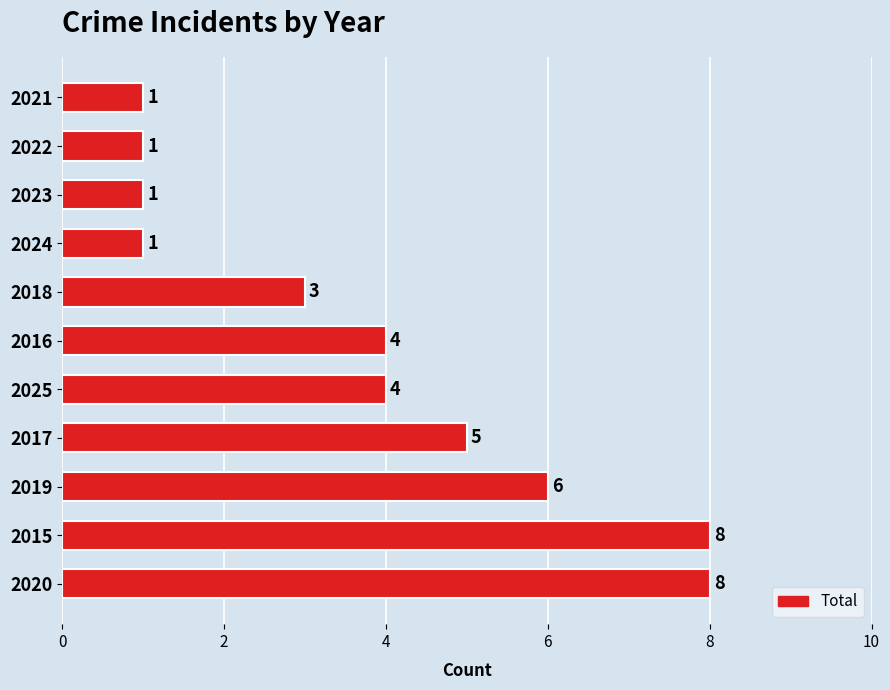

The chart shows a value of 2 at 2015. True or false?

False